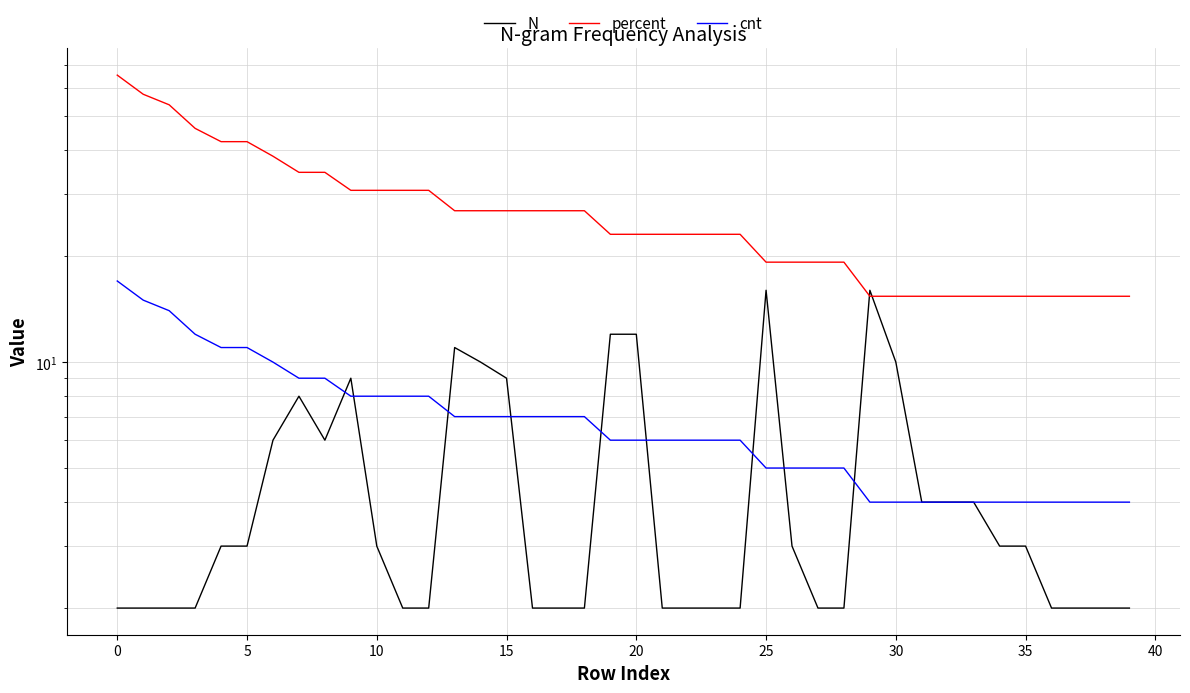

True or false: percent and cnt cross at least once.

False